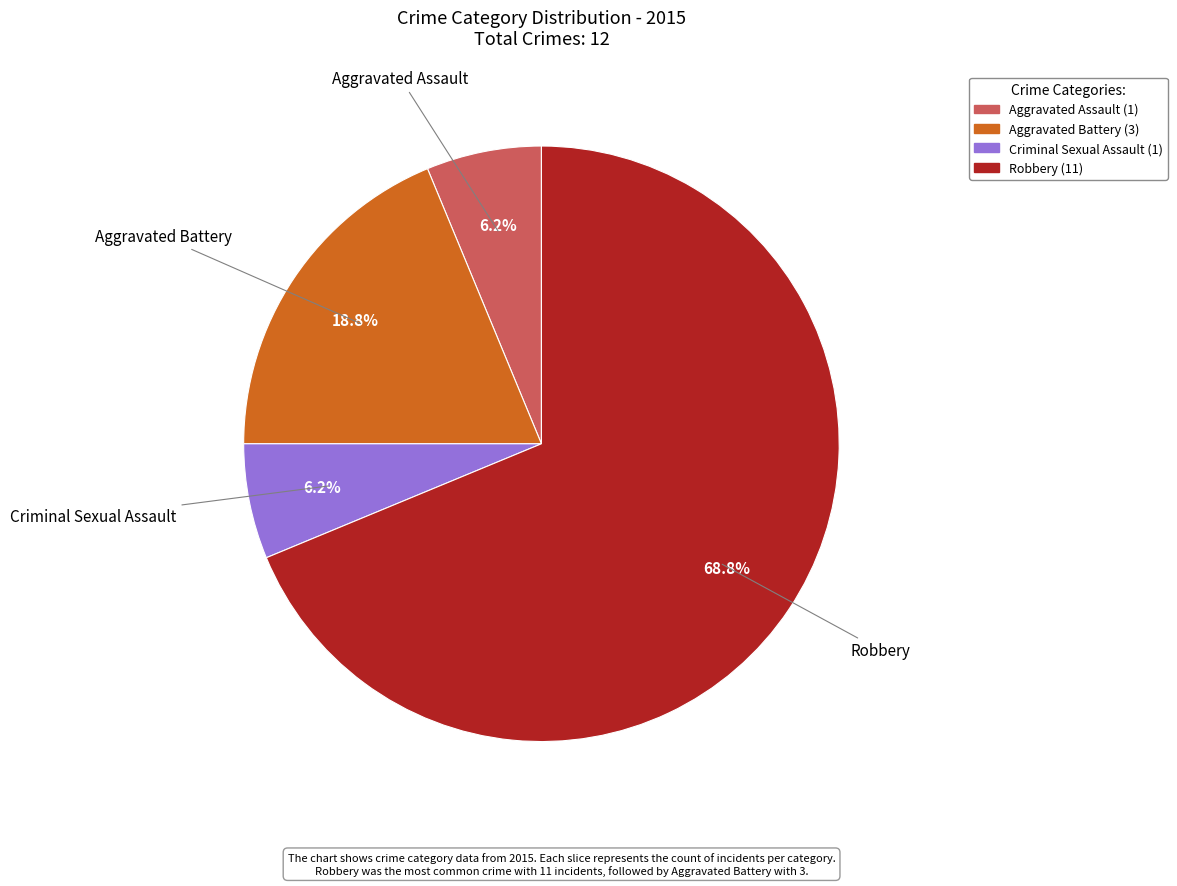

How many slices are in this pie chart?

4